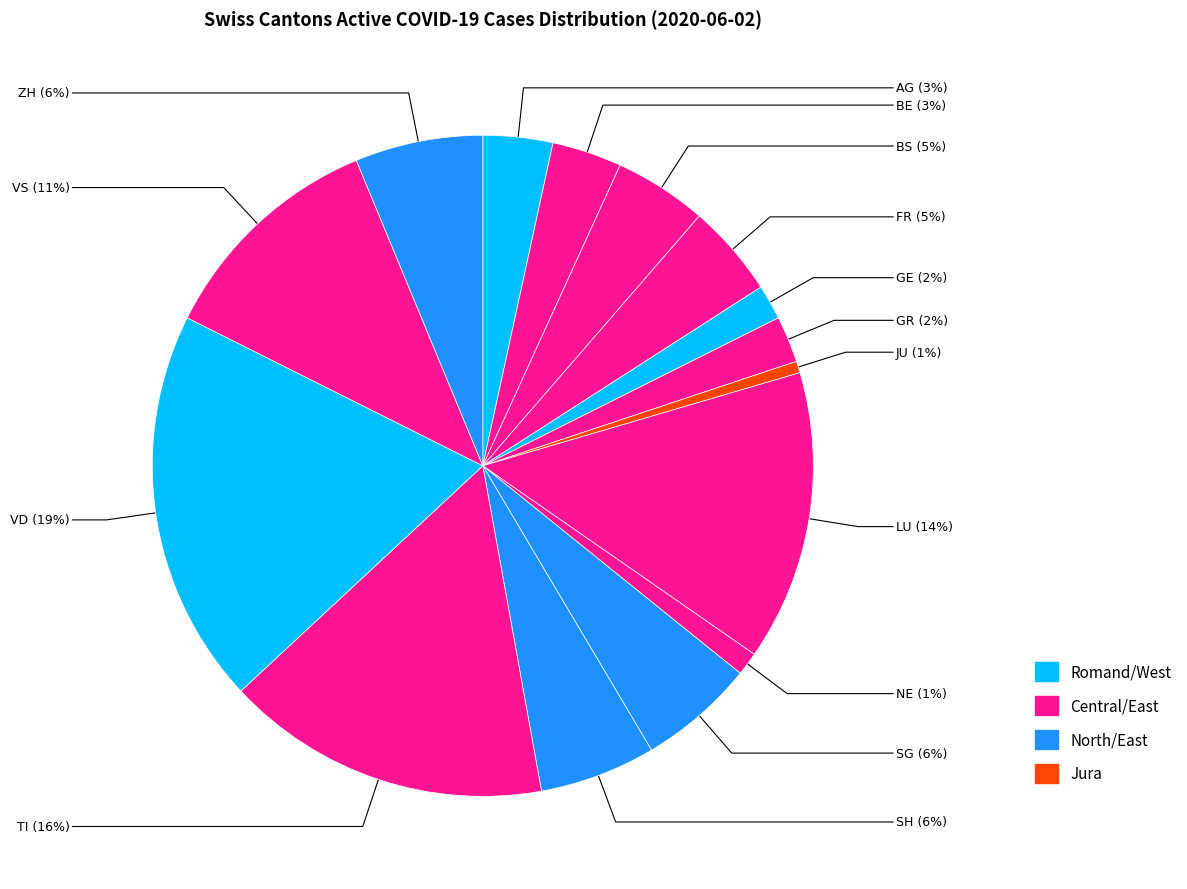

How many slices are in this pie chart?

15